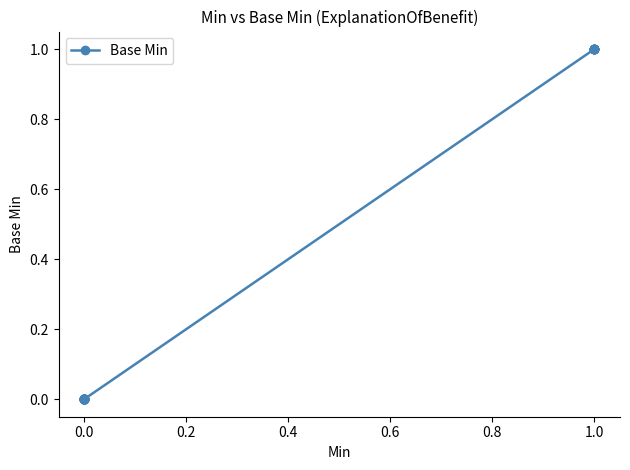

Reading left to right, extract all data points from this chart.

0	0	0	0	0	0	0	0	0	0	0	0	0	0	0	0	0	0	0	0	0	0	0	0	0	0	0	0	0	0	0	0	0	1	1	1	1	1	1	1